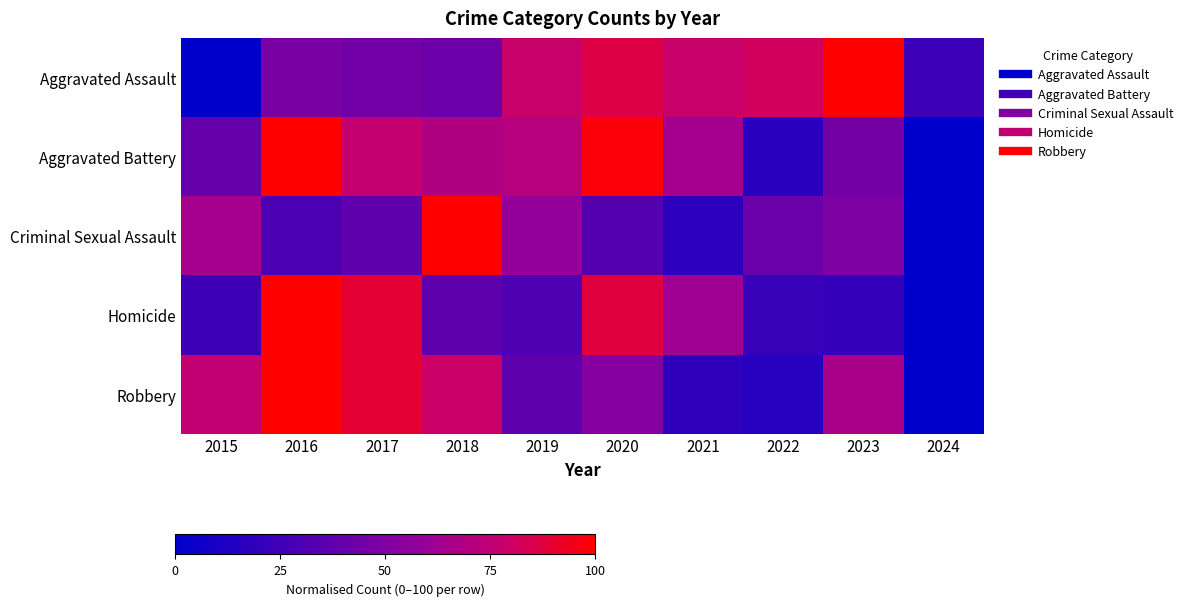

Which series has the largest range (max minus min)?

Aggravated Assault